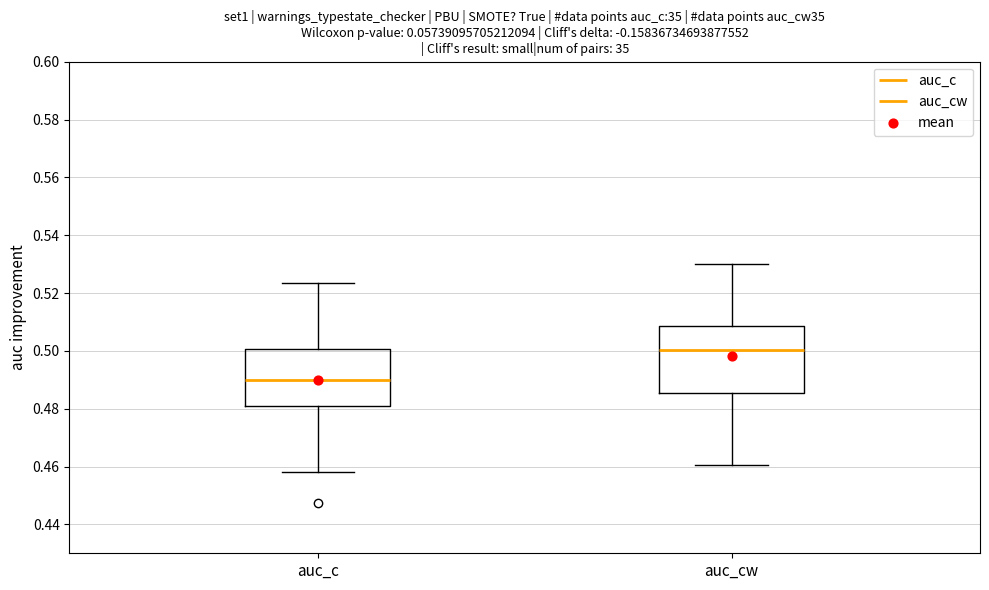

Reading left to right, read every box against the y-axis: the position of its median line, the range the box covers, and the ends of its whiskers. The values are not printed on the chart, so give them approximately, as read against the axis.

auc_c: median 0.490, box 0.480 to 0.500, whiskers 0.458 to 0.524
auc_cw: median 0.500, box 0.486 to 0.508, whiskers 0.460 to 0.530